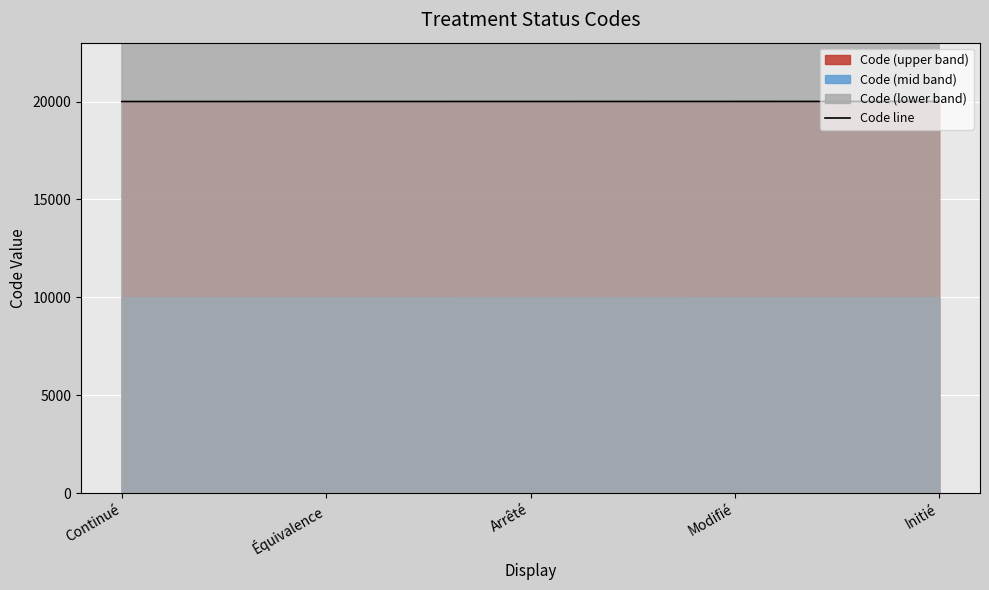

List the labels in order of value, largest first.

Initié, Modifié, Arrêté, Équivalence, Continué